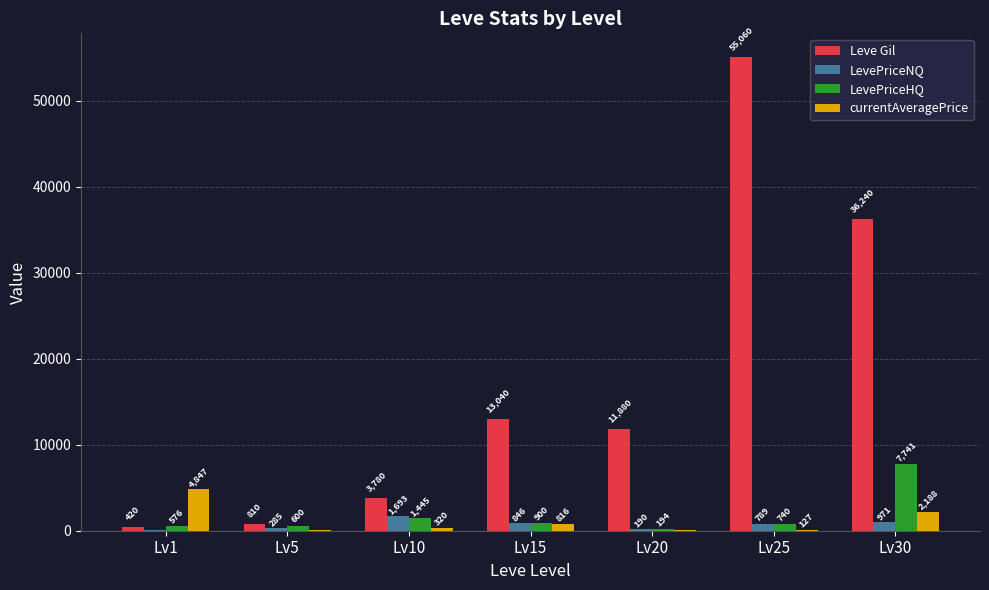

Which label corresponds to the largest value in the chart?

Lv25